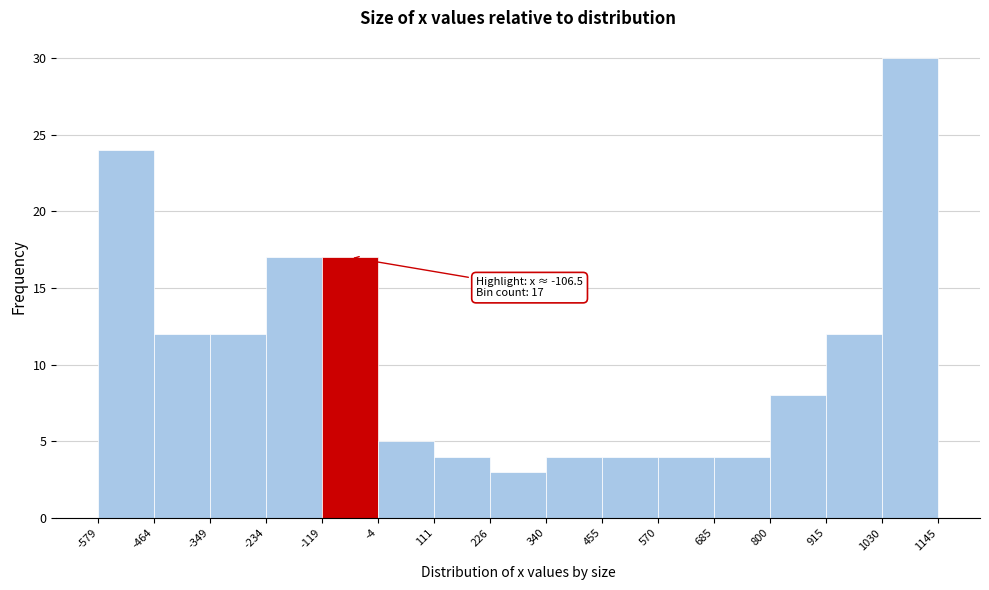

Over which range of the x-axis is the bar tallest?

1030 to 1145